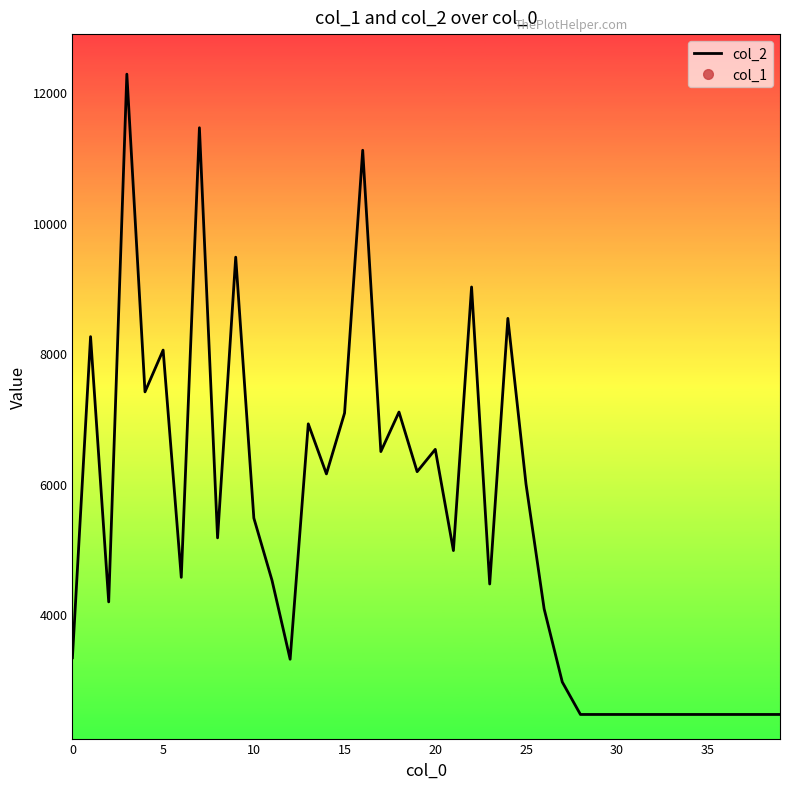

What are all the series names shown in the legend?

col_2, col_1